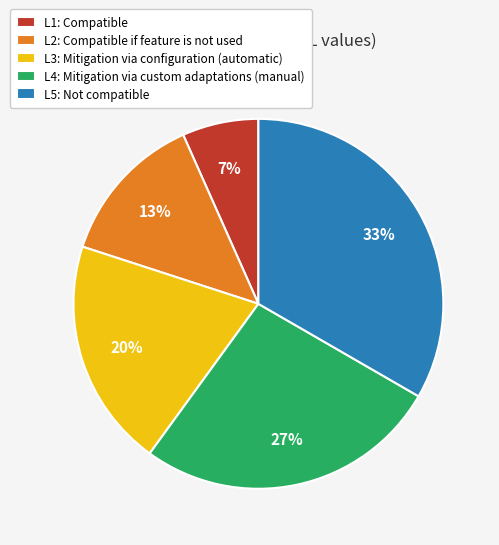

Count the number of slices in the pie.

5